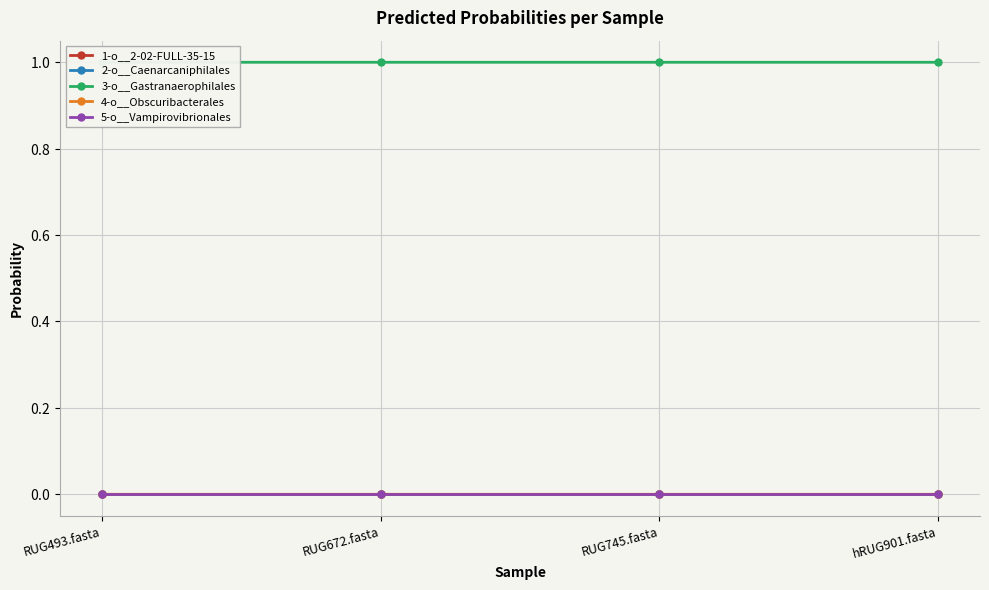

Reading right to left, list all the values displayed in this chart.

1-o__2-02-FULL-35-15: 0.0	0.0	0.0	0.0
2-o__Caenarcaniphilales: 0.0	0.0	0.0	0.0
3-o__Gastranaerophilales: 1.0	1.0	1.0	1.0
4-o__Obscuribacterales: 0.0	0.0	0.0	0.0
5-o__Vampirovibrionales: 0.0	0.0	0.0	0.0